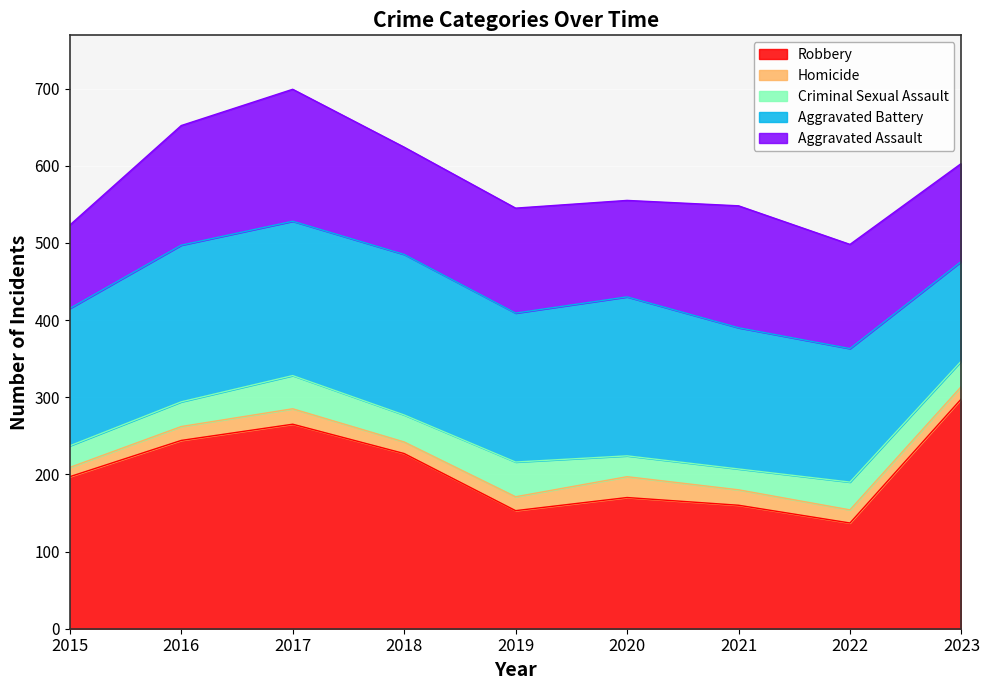

At which label does Robbery reach its minimum?

2022